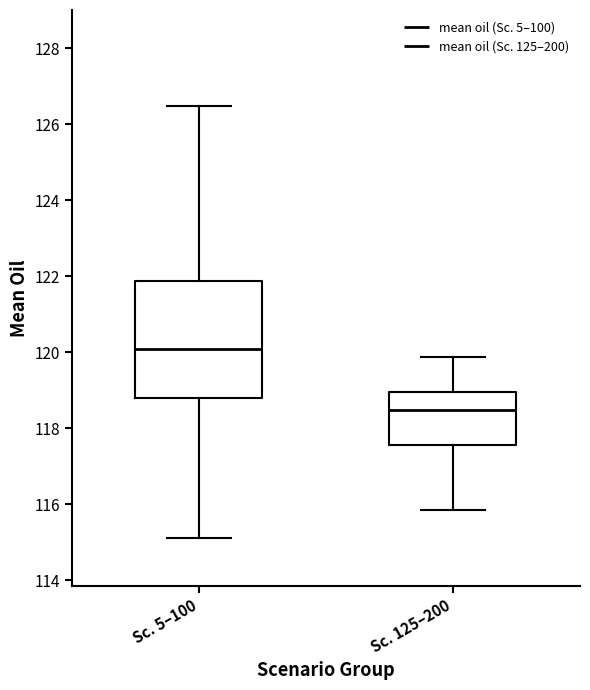

Reading left to right, read every box against the y-axis: the position of its median line, the range the box covers, and the ends of its whiskers. The values are not printed on the chart, so give them approximately, as read against the axis.

Sc. 5–100: median 120.0, box 118.8 to 121.8, whiskers 115.2 to 126.4
Sc. 125–200: median 118.4, box 117.6 to 119.0, whiskers 115.8 to 119.8